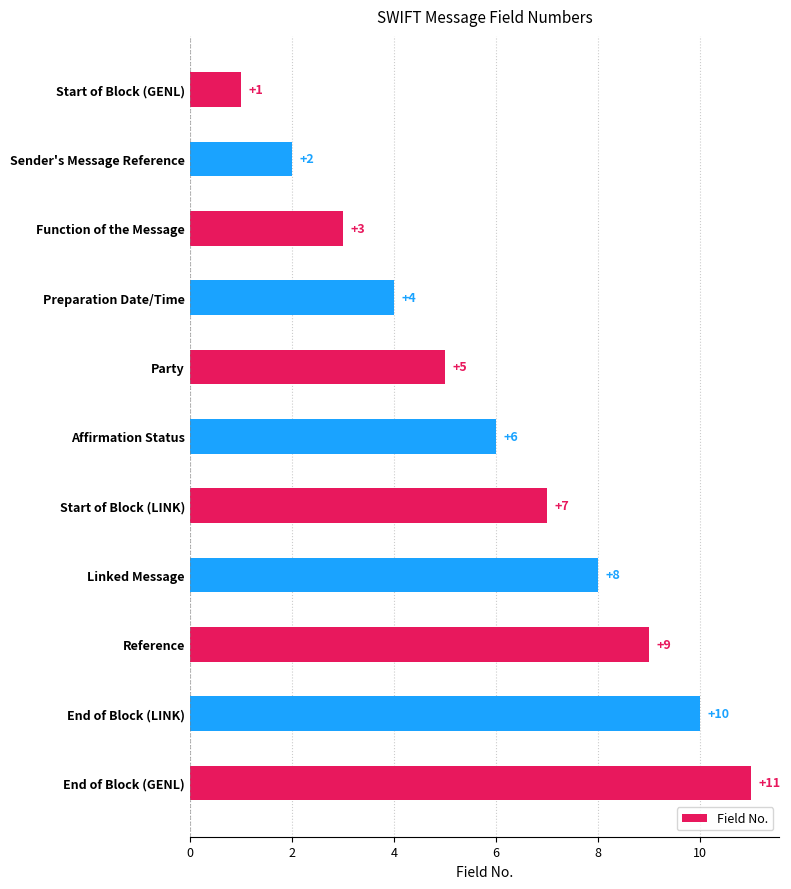

Count the values in the range 3 to 9.

7